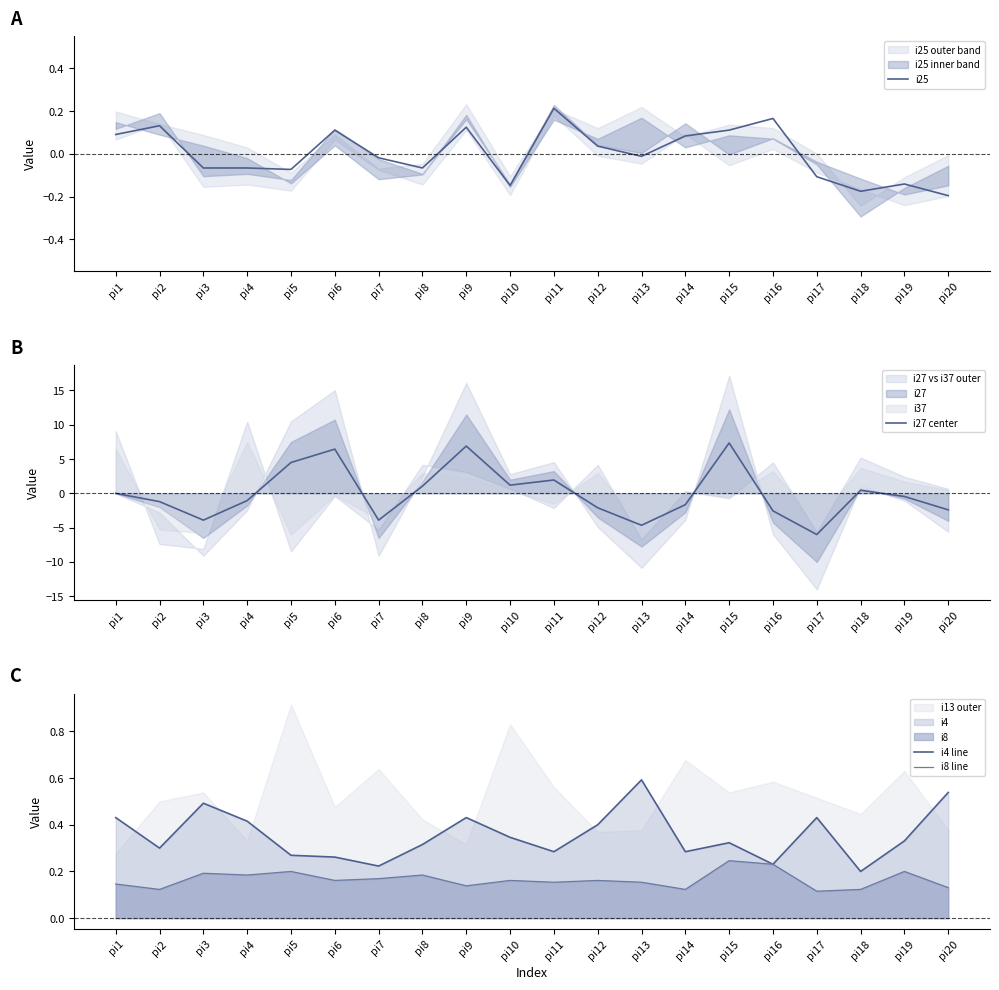

Which has a higher value, pi2 or pi14?

pi2